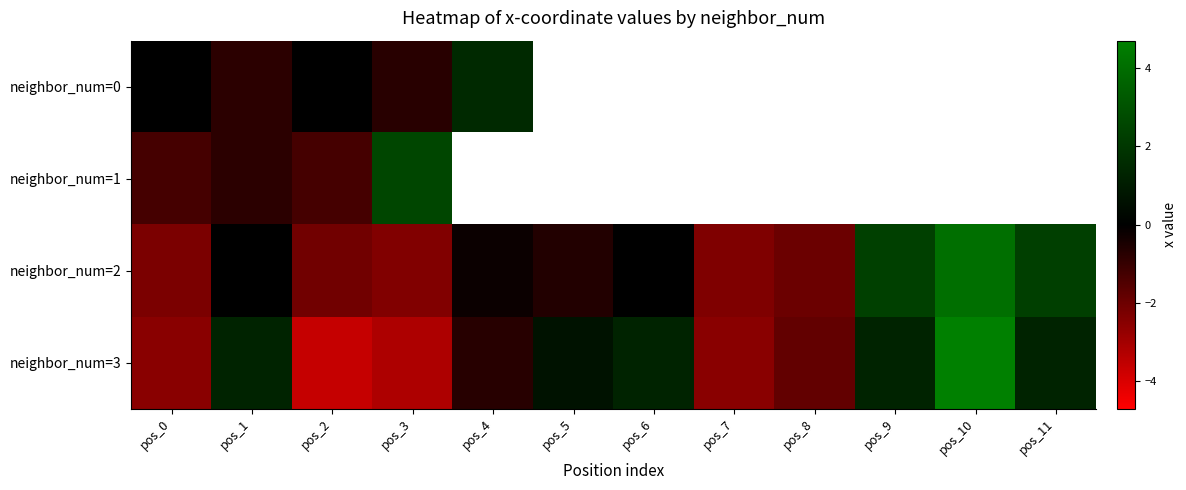

True or false: neighbor_num=0 has a value of -0.8 at pos_0.

False